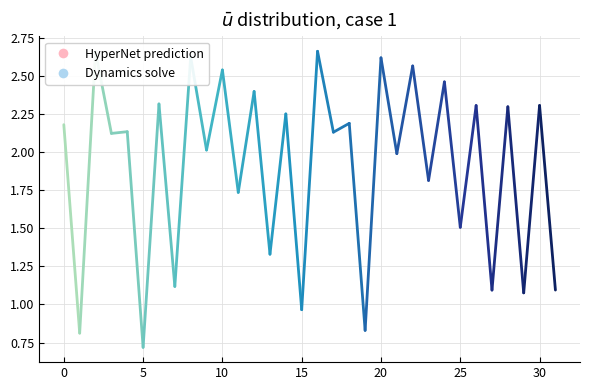

Count the number of data series in this chart.

1